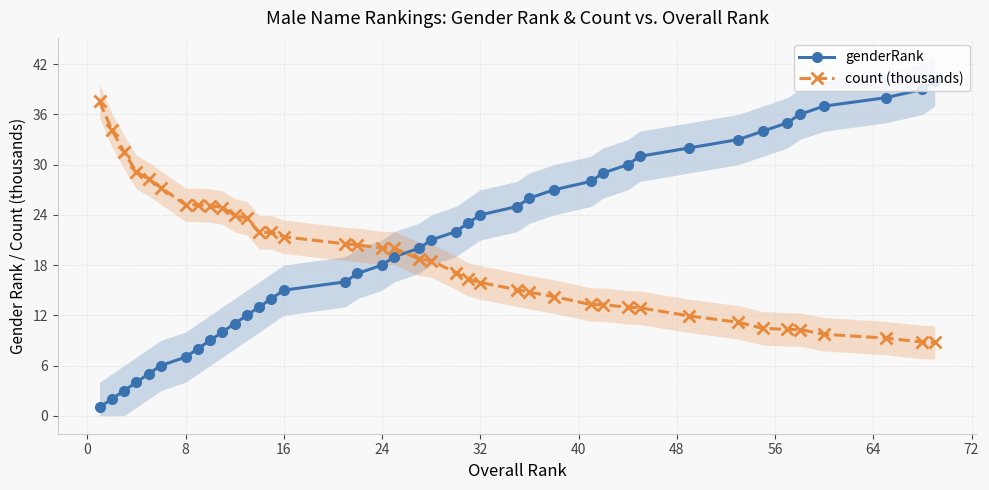

At how many categories does at least one series exceed 13?

40